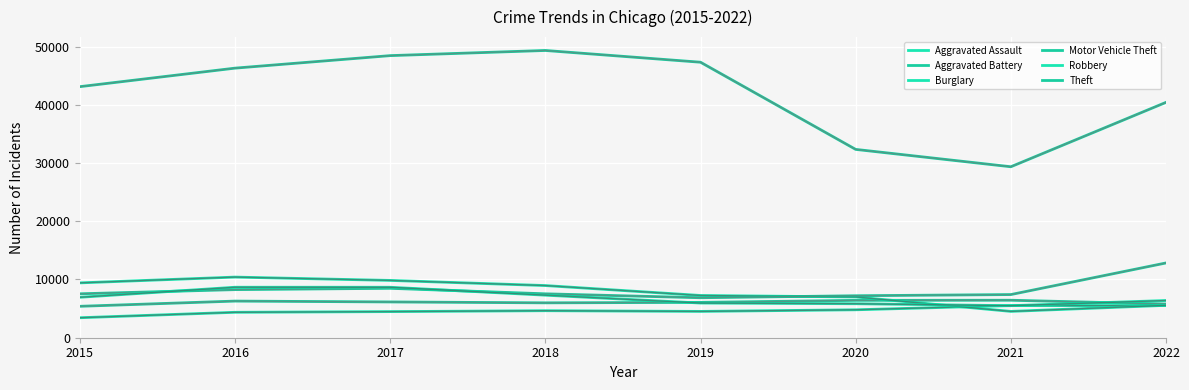

Does the chart display data point markers on the line(s)?

No